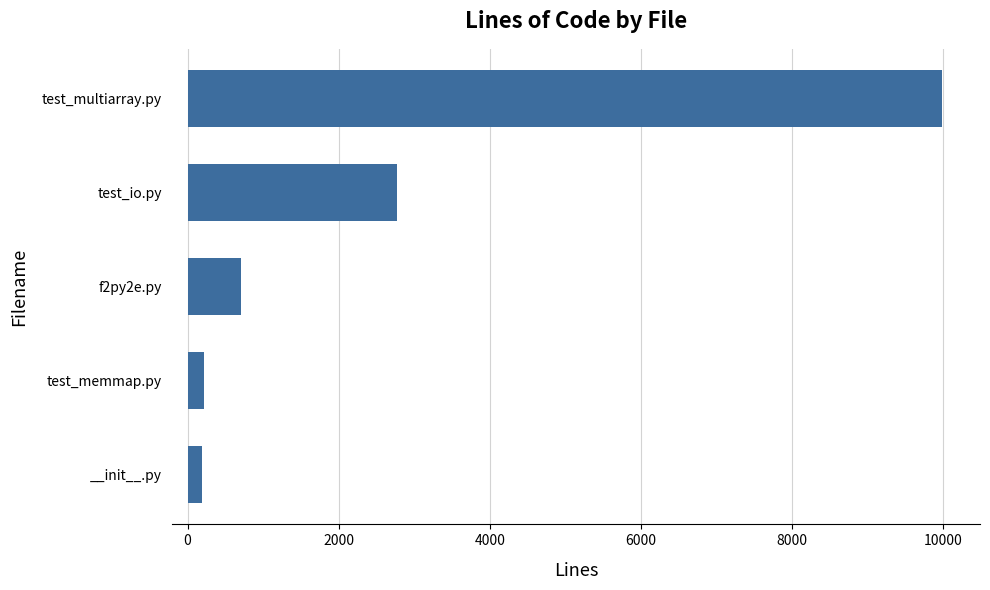

At which label is the value closest to 5088?

test_io.py